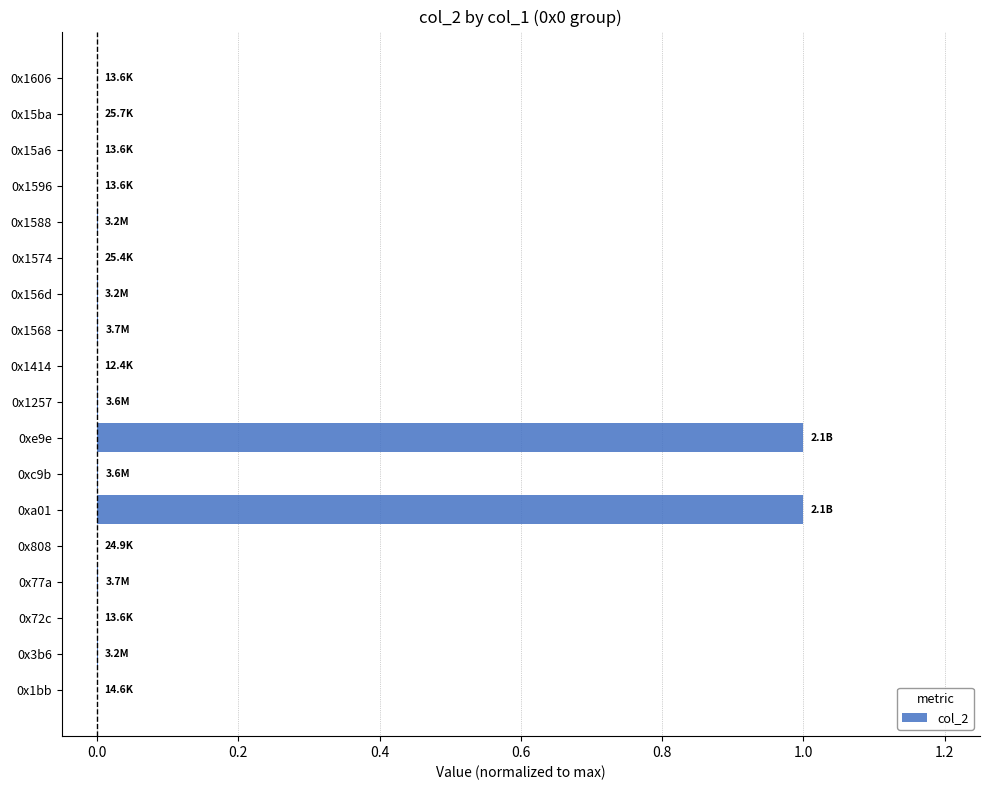

The chart shows a value of 0.6 at 0xe9e. True or false?

False